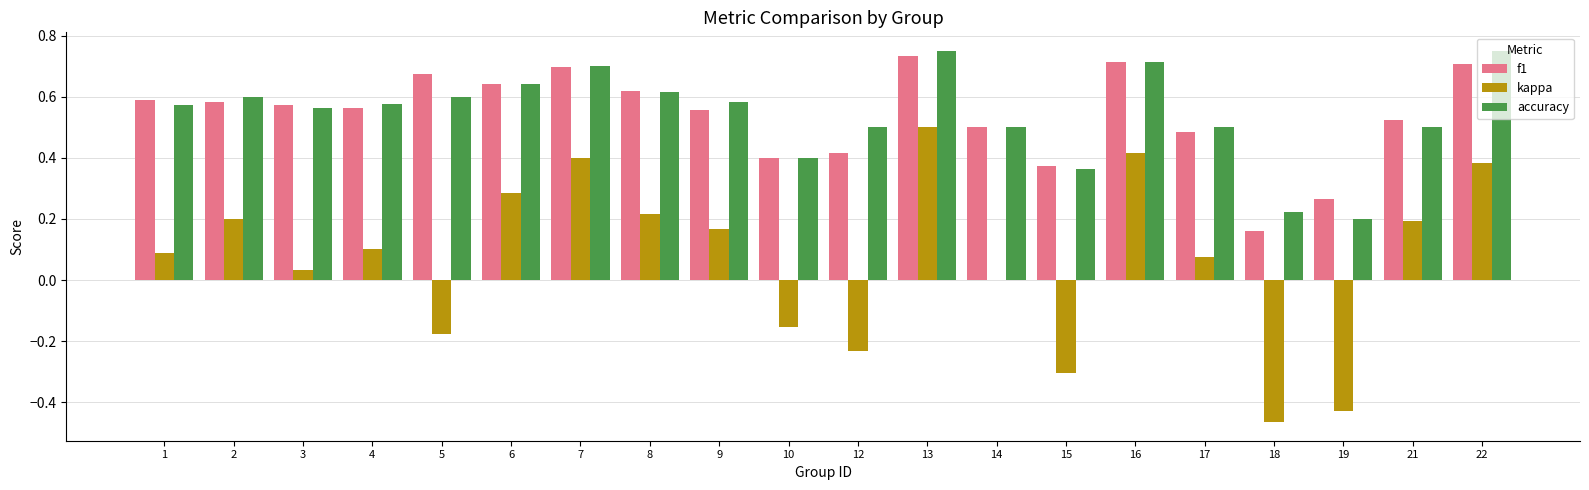

The value of kappa at 13 is 0.5. True or false?

True